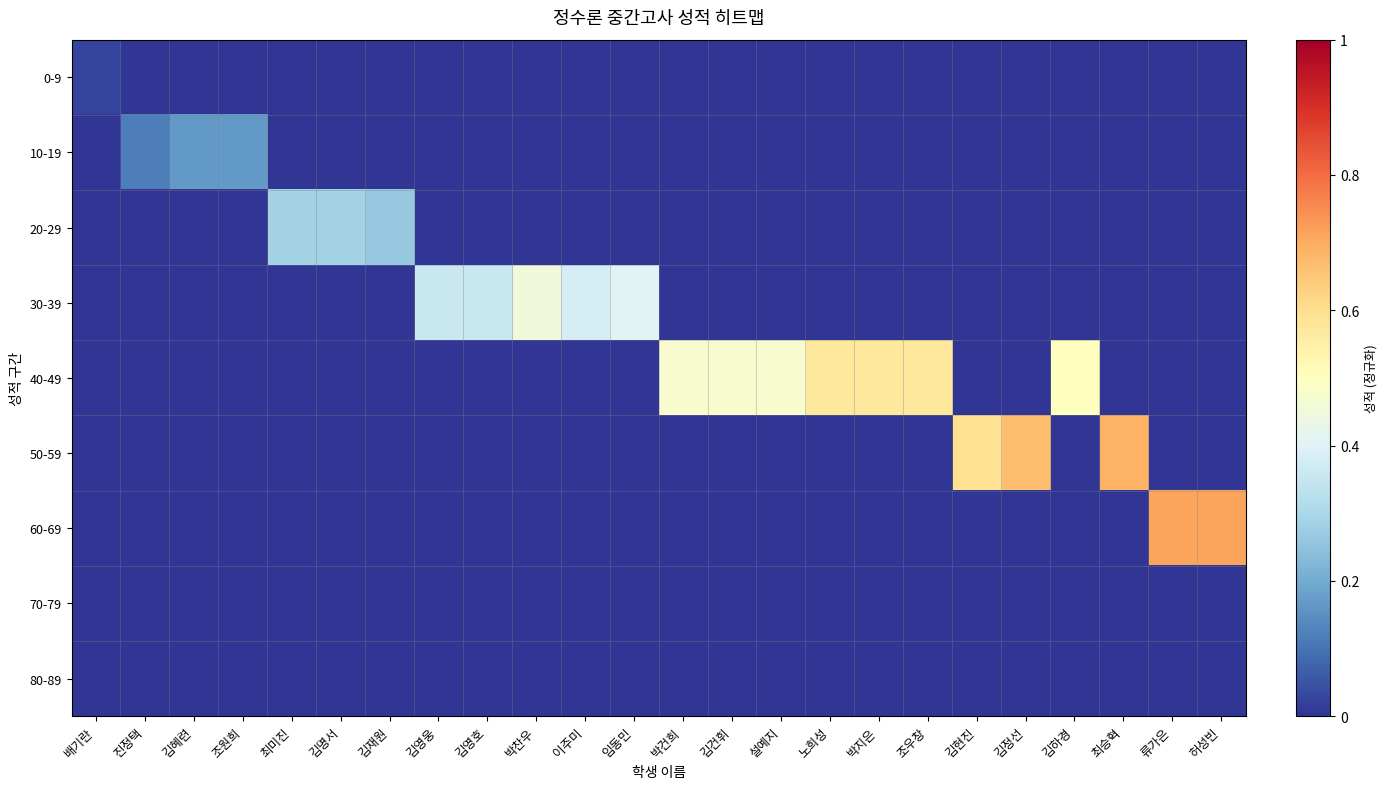

What is the total value across all series at 박건희?

0.5